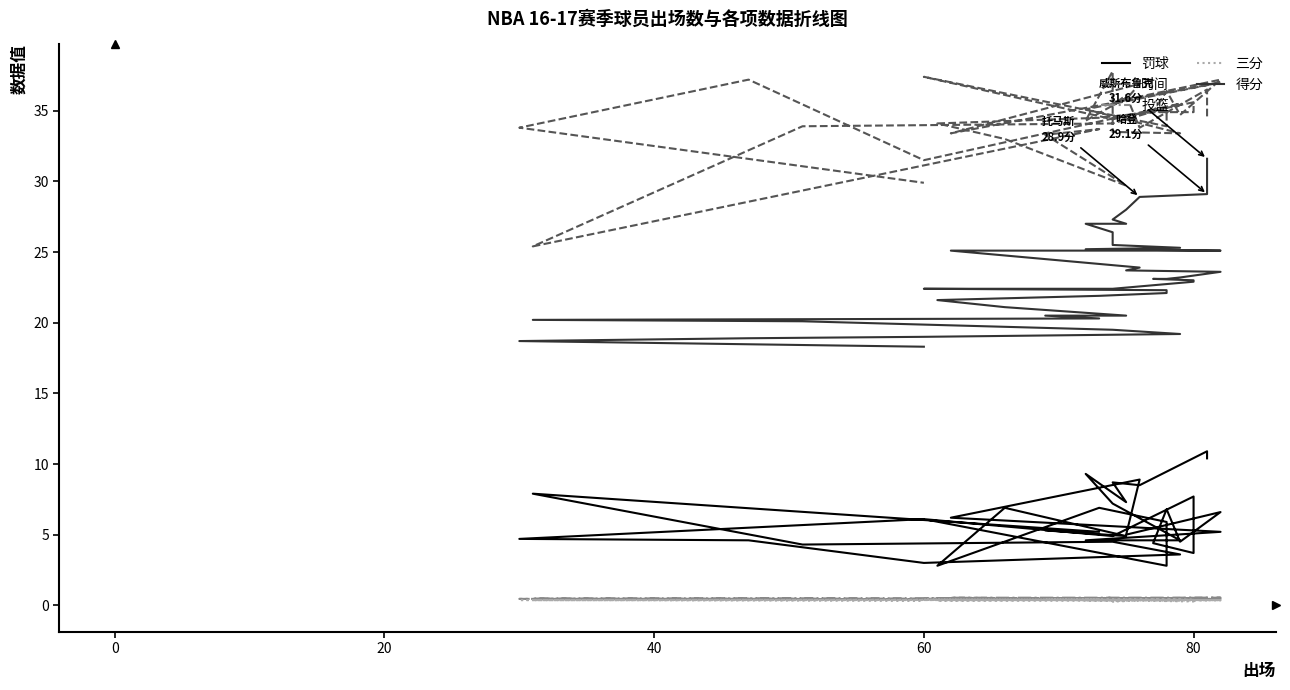

What is the sum of all 三分 values?

14.3